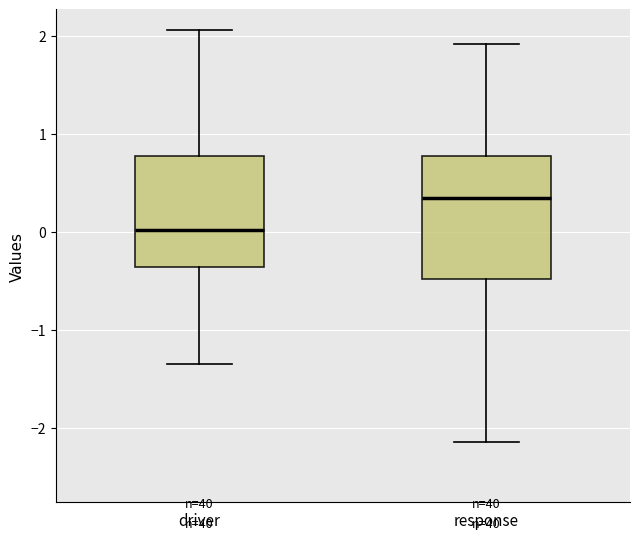

Which box is the tallest, from its lower edge to its upper edge?

response